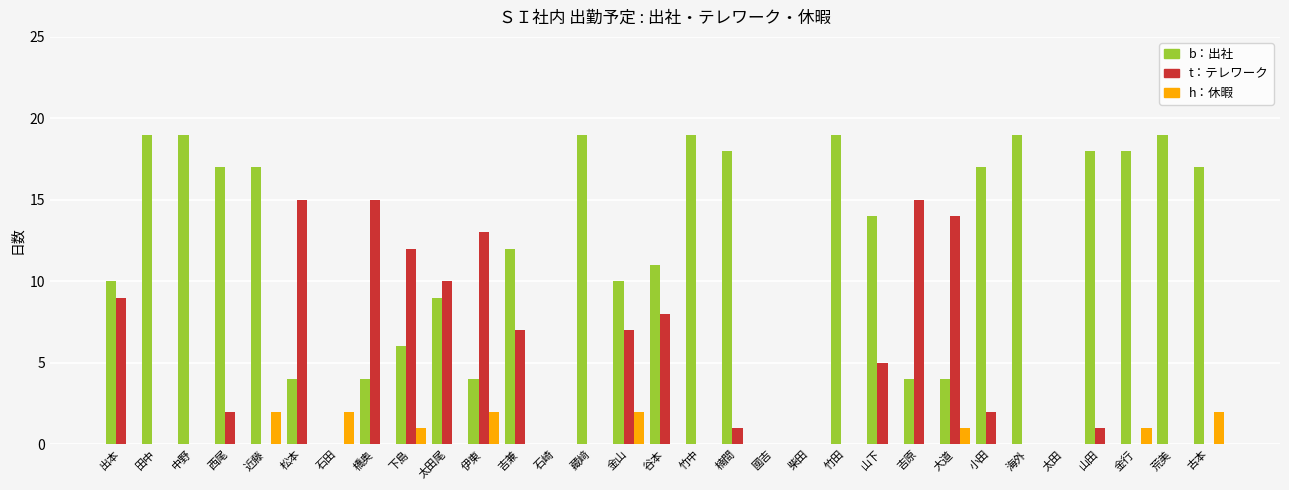

How many series are shown in this chart?

3